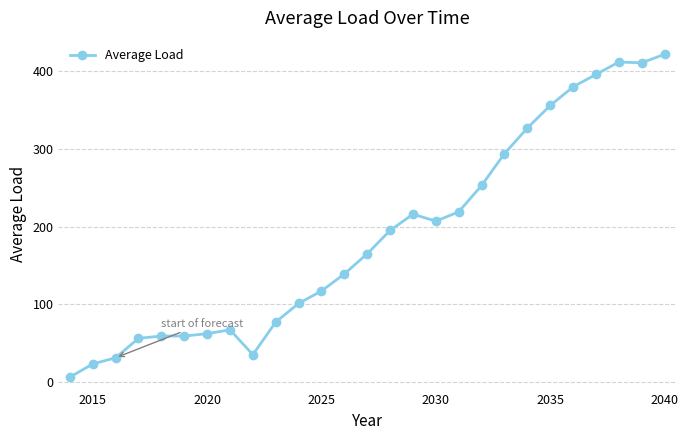

What is the value of the 20th point from the left?

294